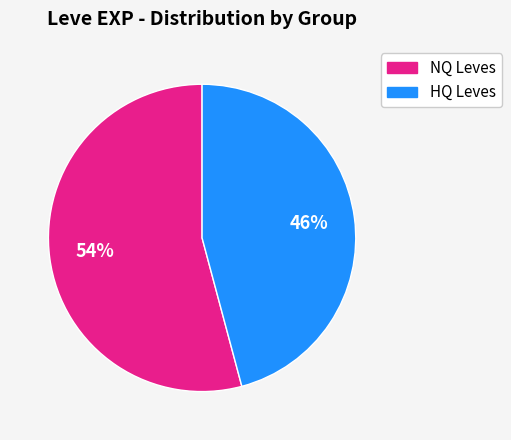

To the nearest percent, what is the average slice percentage?

50%